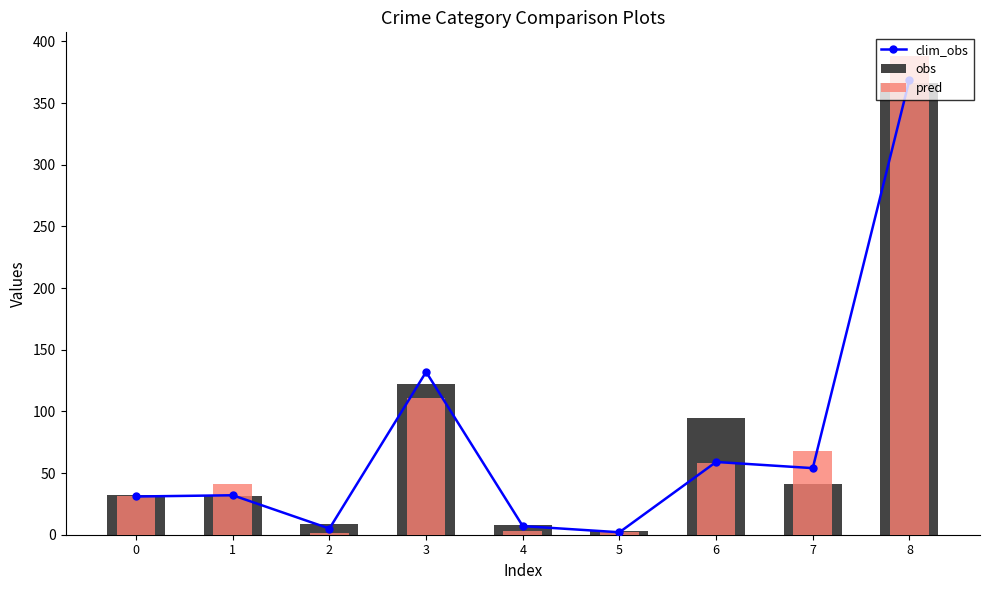

What is the total value across all series at 7?

163